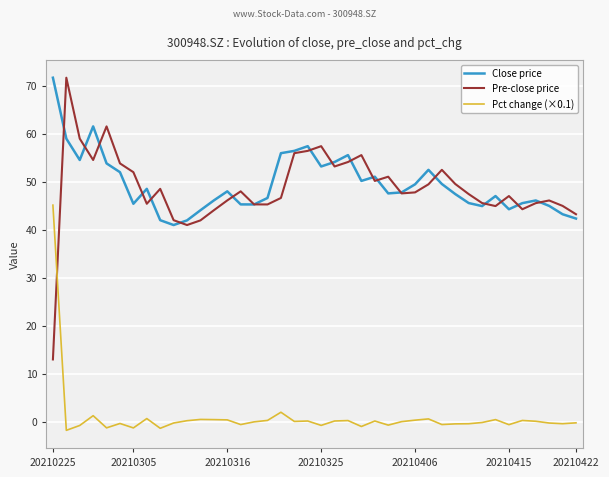

True or false: Close price has more than 1 points higher than both neighbors.

True